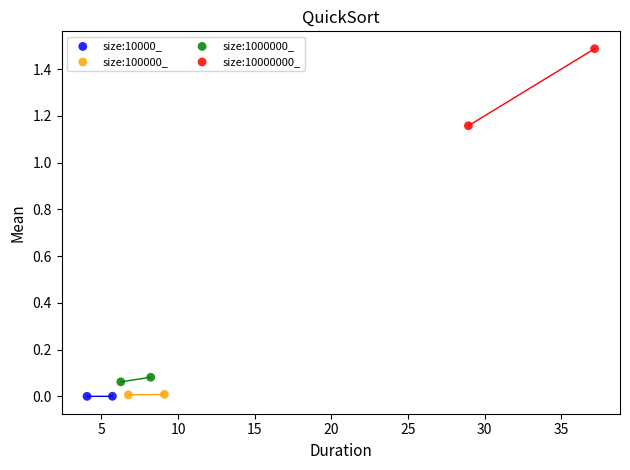

What are all the series names shown in the legend?

size:10000_, size:100000_, size:1000000_, size:10000000_